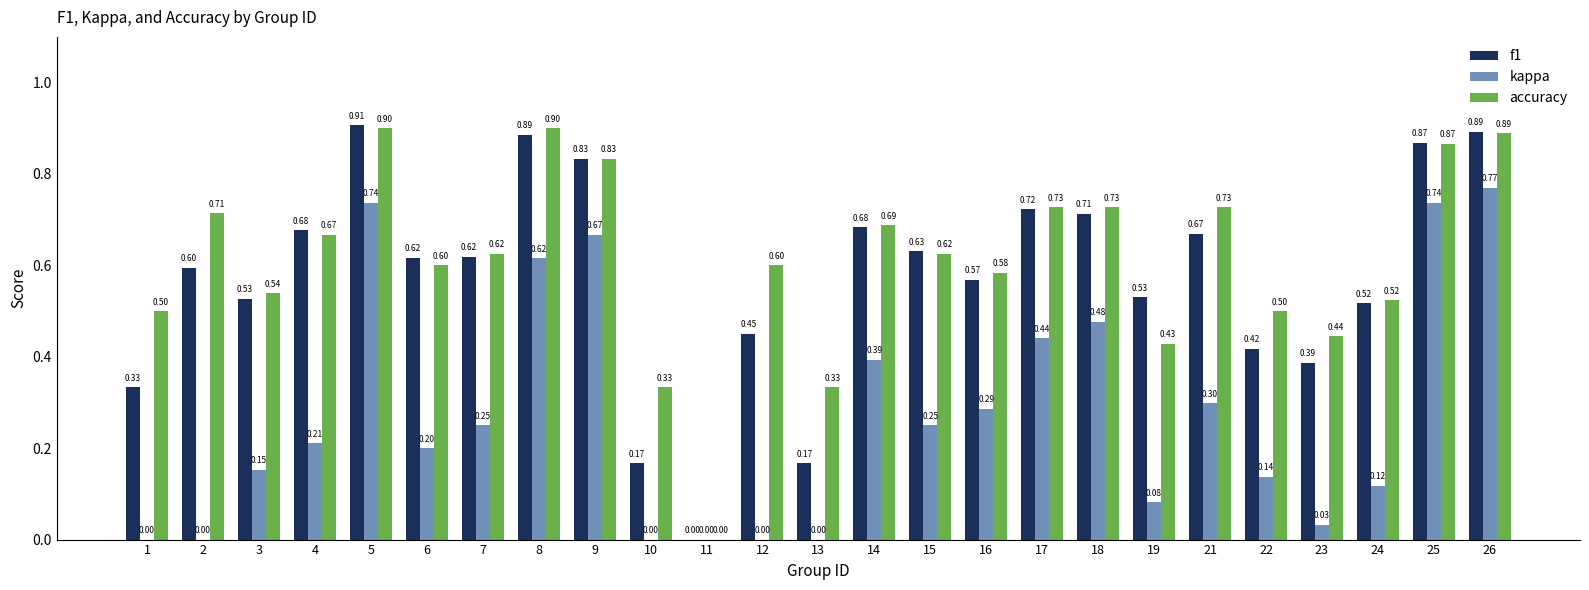

Count the accuracy values in the range 0 to 1.

25